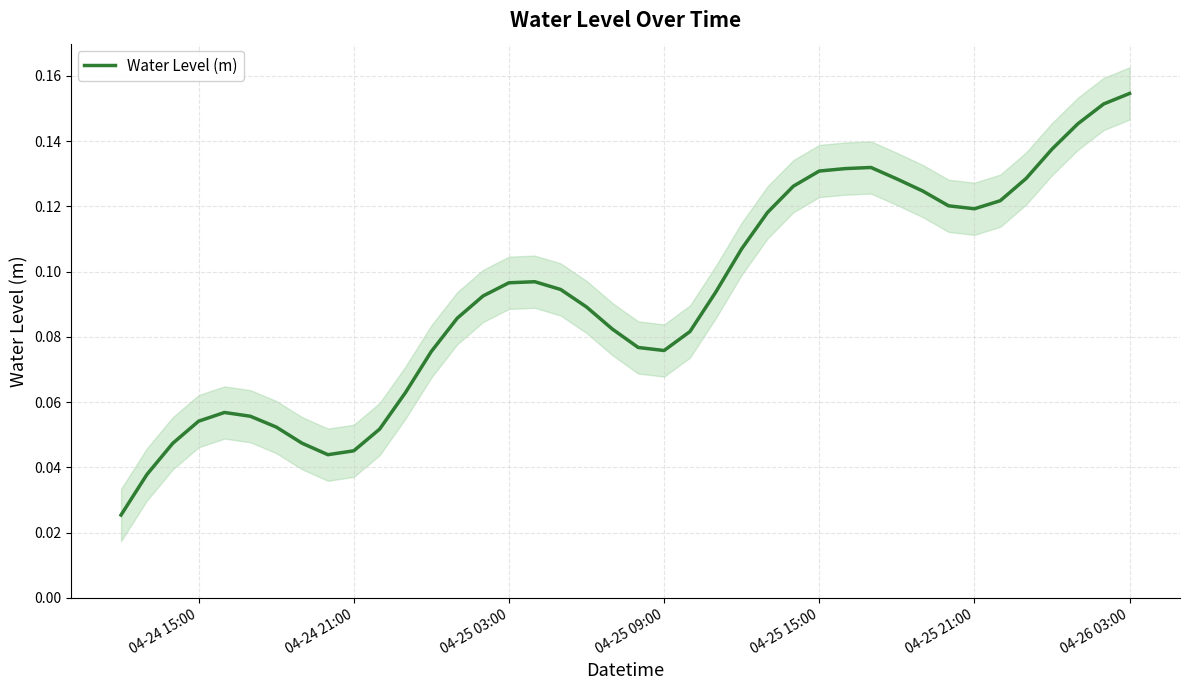

How many interior local valleys (lower than both neighbors) does the data have?

3